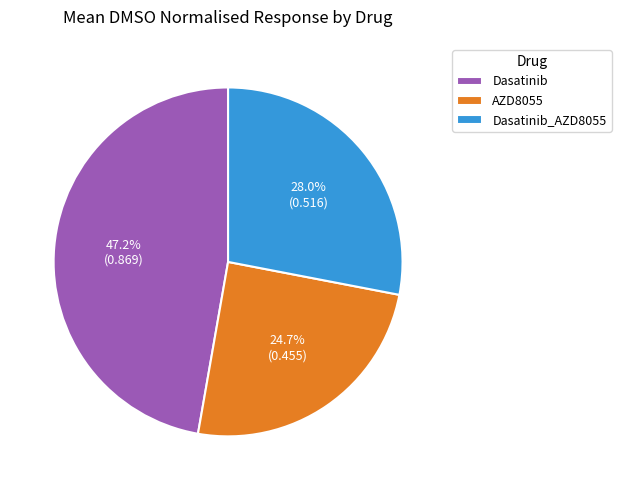

Which category has the smallest portion of the pie?

AZD8055